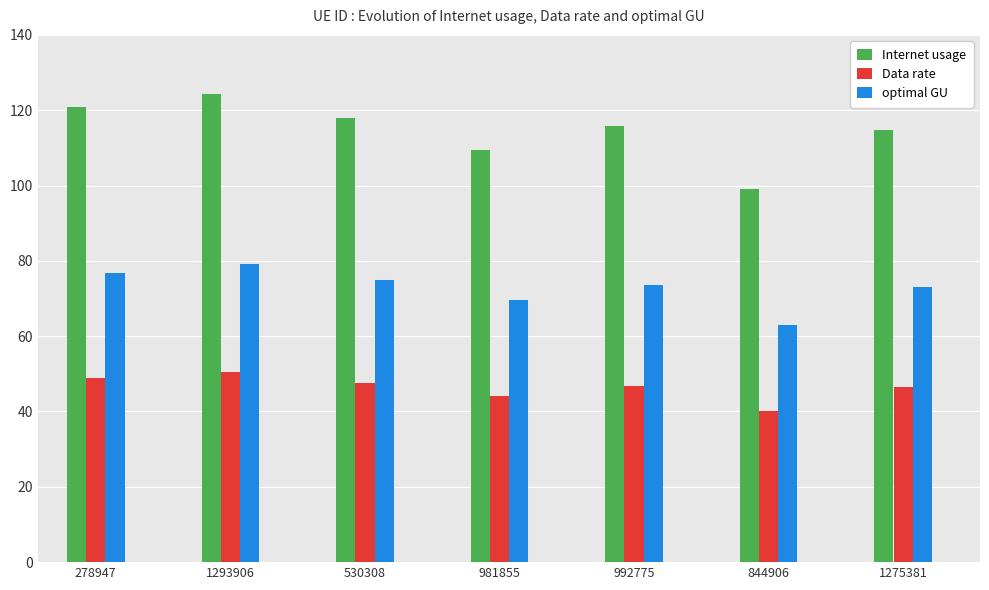

What is the highest value of the Data rate series?

50.4